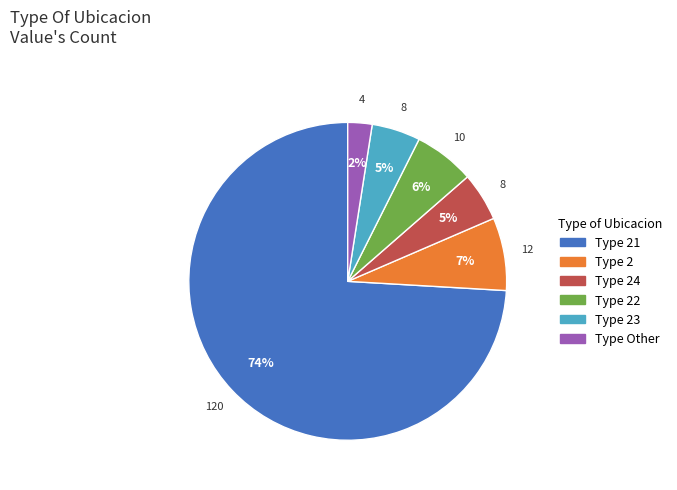

To the nearest percent, what is the average slice percentage?

17%